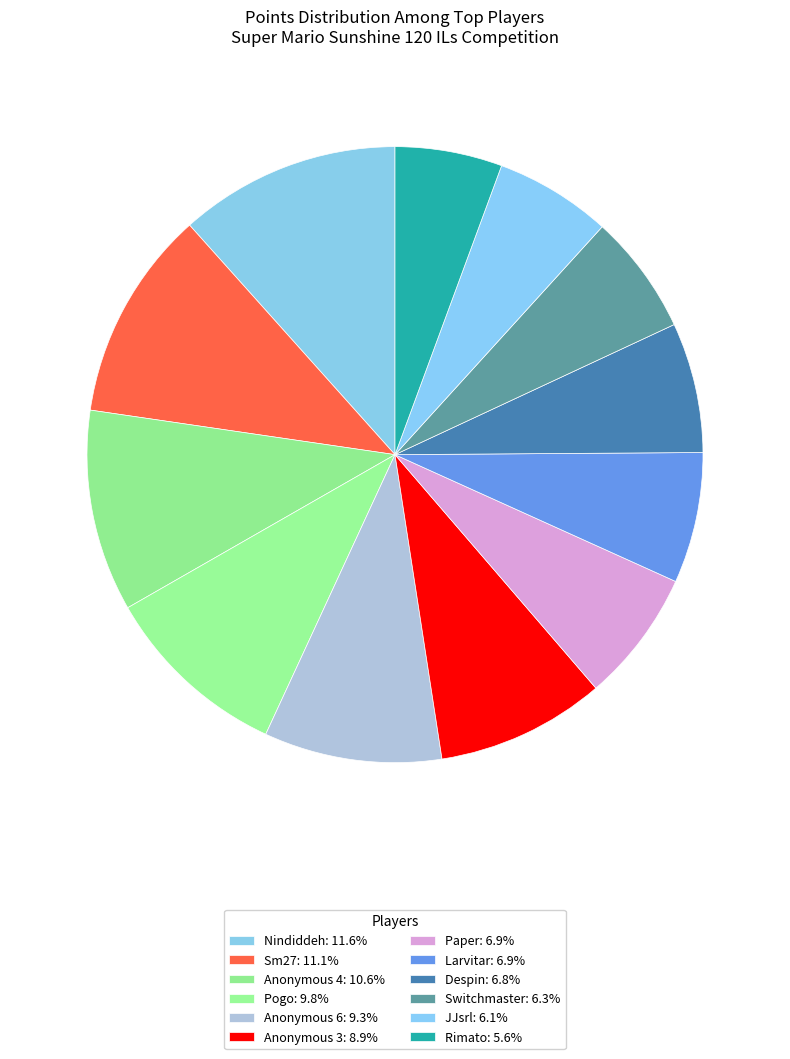

How many segments does this pie chart have?

12